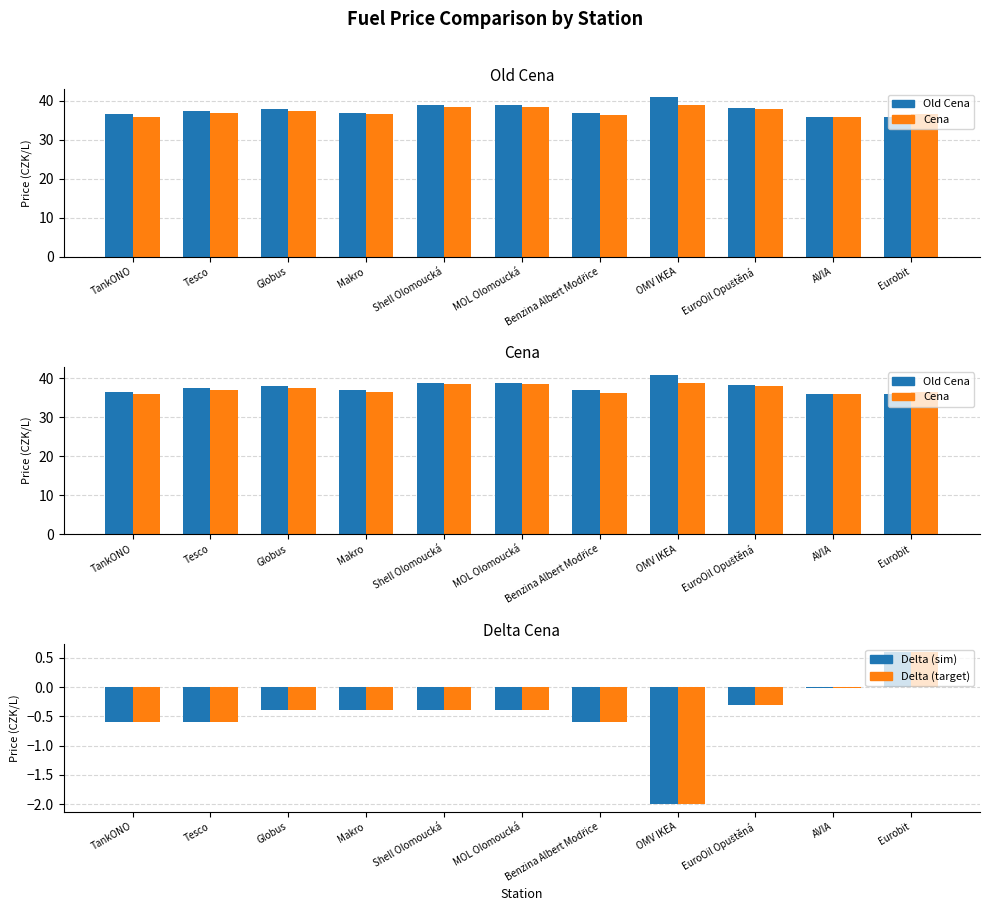

What are all the series names shown in the legend?

Old Cena, Cena, Delta (sim), Delta (target)